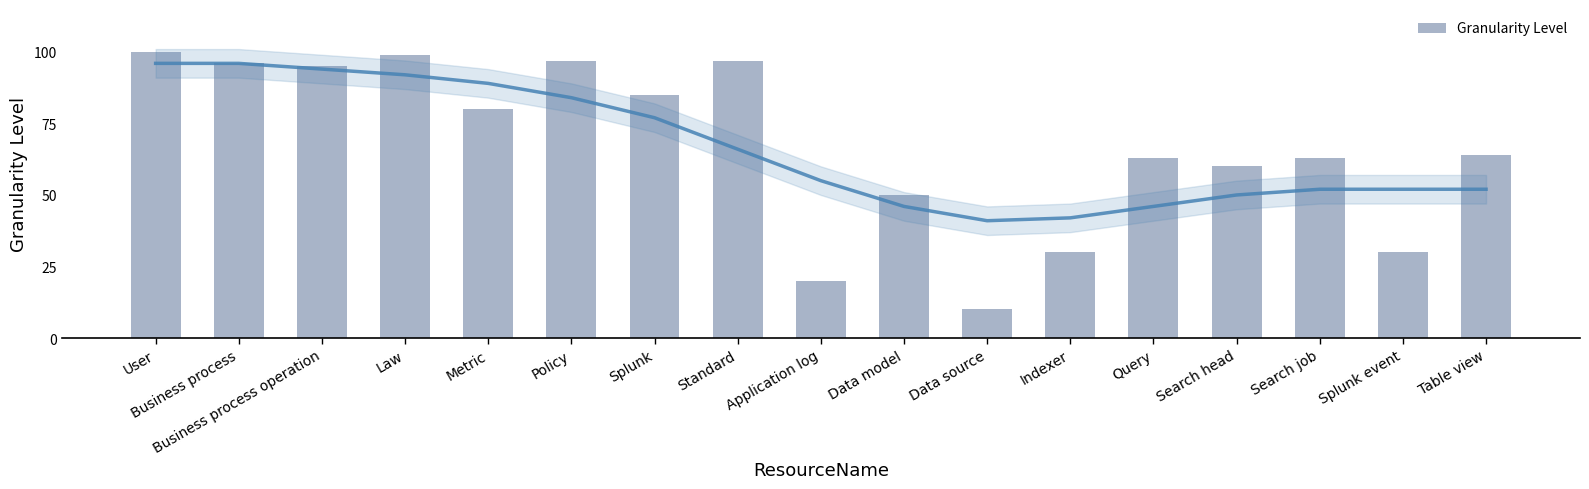

What is the average value?

67